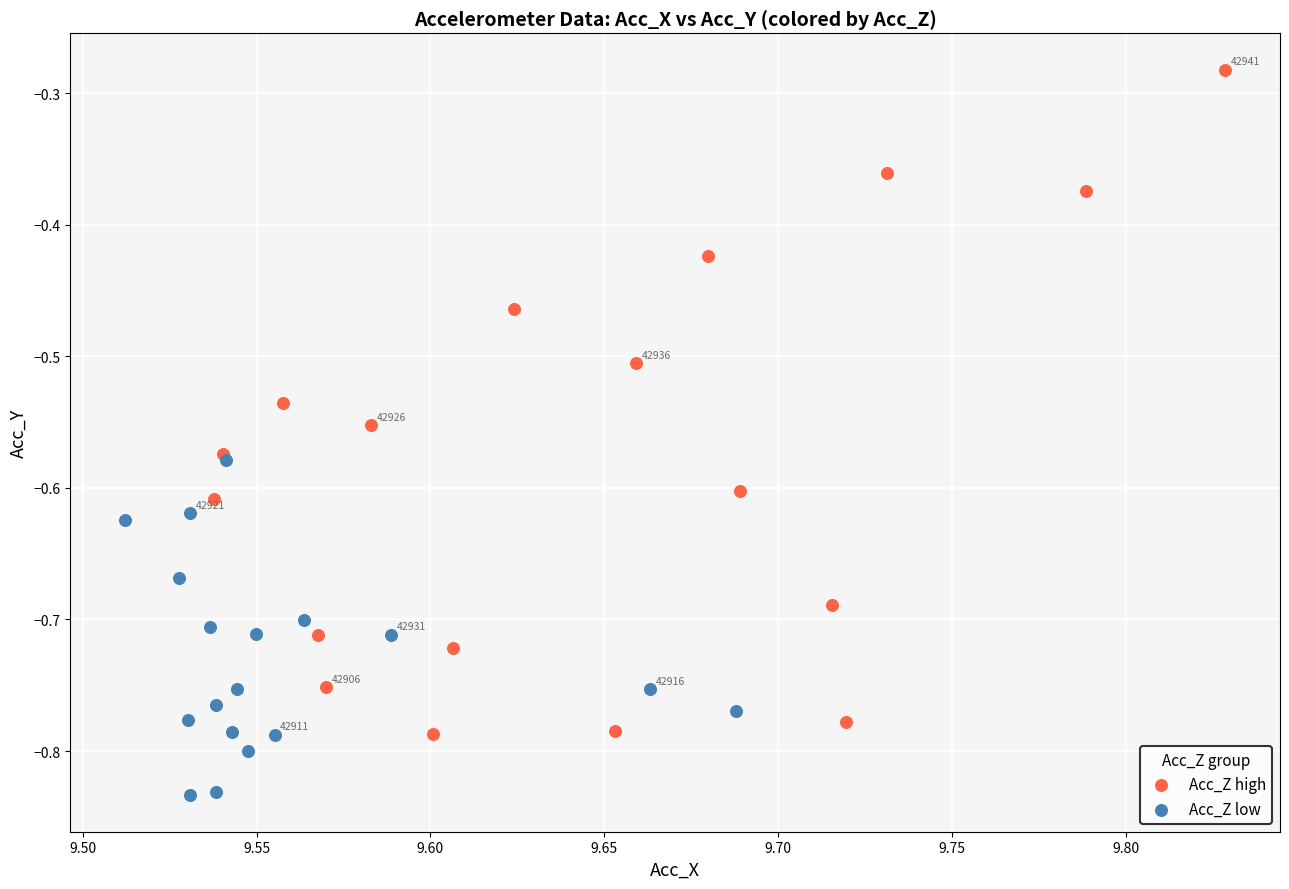

Which series contains the lowest Y value?

Acc_Z low